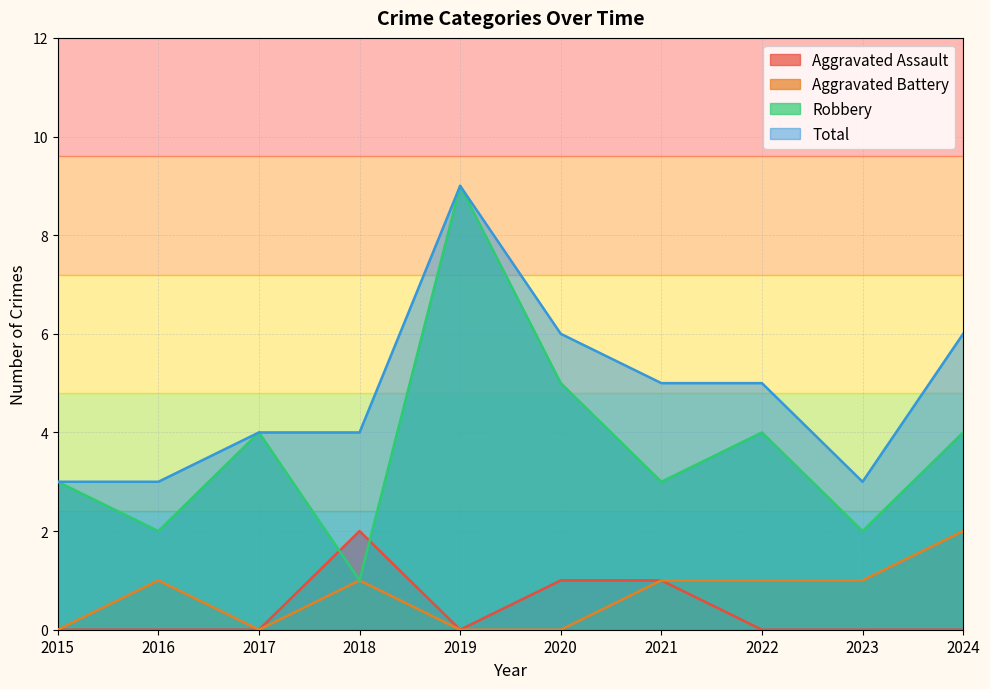

How many lines are shown in the chart?

4